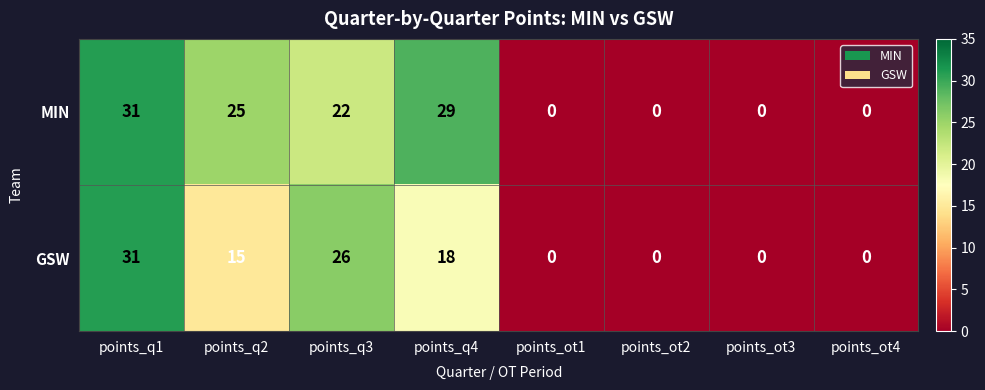

Reading left to right, list all the values displayed in this chart.

MIN: points_q1=31	points_q2=25	points_q3=22	points_q4=29	points_ot1=0	points_ot2=0	points_ot3=0	points_ot4=0
GSW: points_q1=31	points_q2=15	points_q3=26	points_q4=18	points_ot1=0	points_ot2=0	points_ot3=0	points_ot4=0